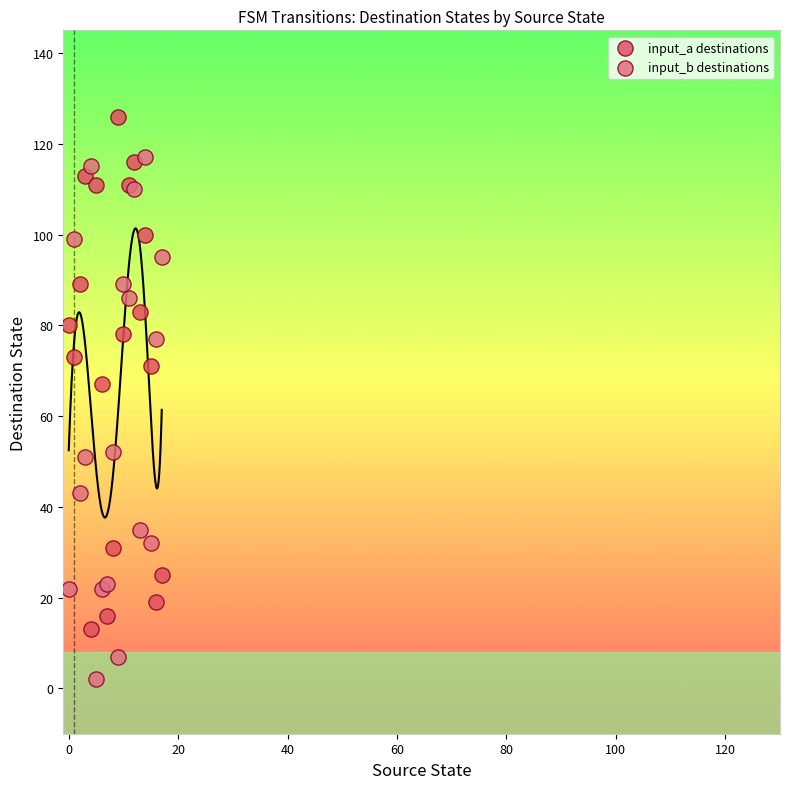

Which series reaches the maximum Y coordinate?

input_a destinations